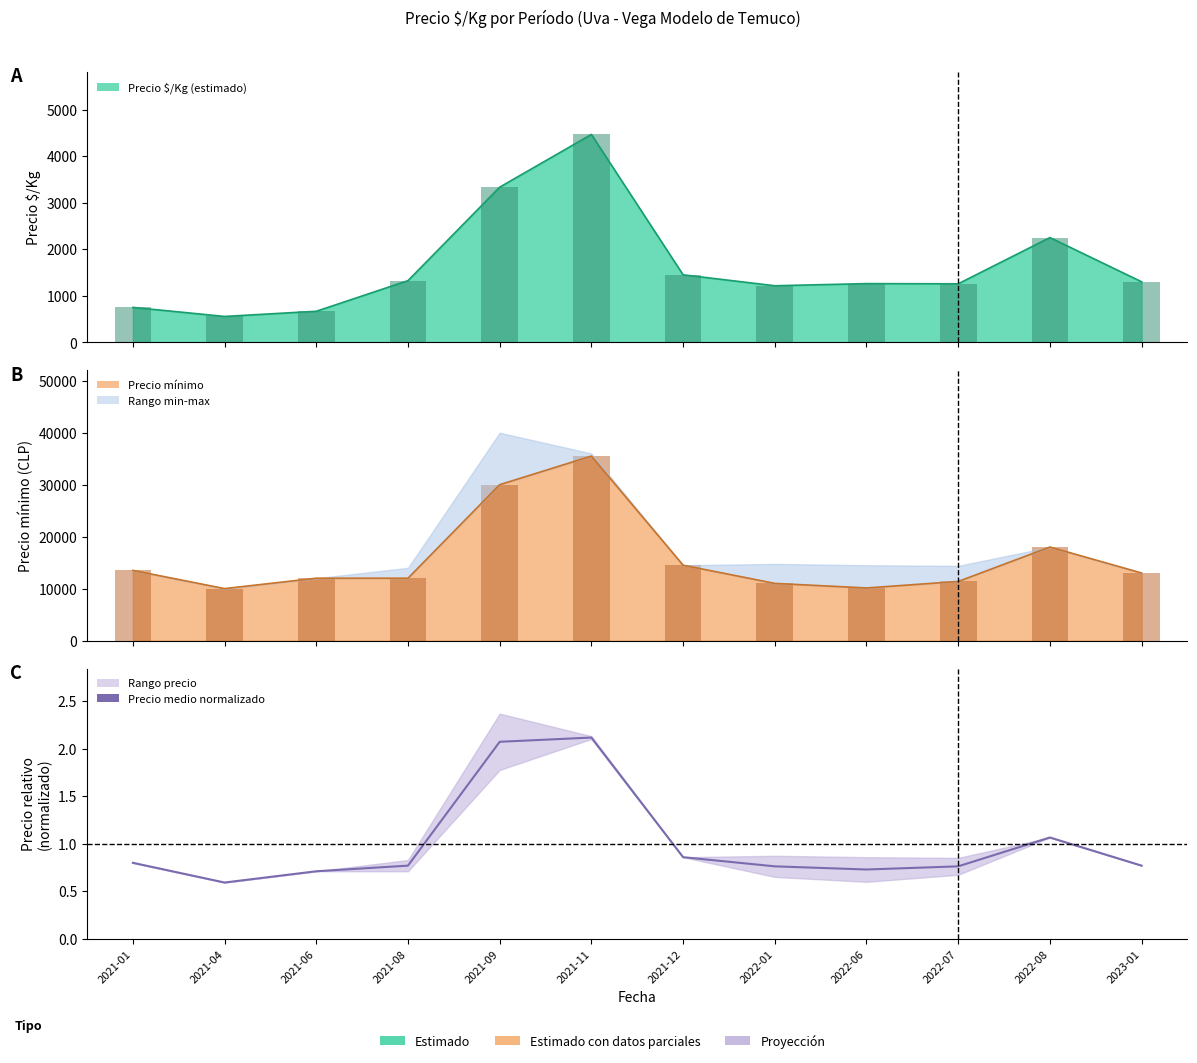

Rank the categories by value from lowest to highest.

2021-04, 2021-06, 2022-06, 2022-01, 2022-07, 2021-08, 2023-01, 2021-01, 2021-12, 2022-08, 2021-09, 2021-11